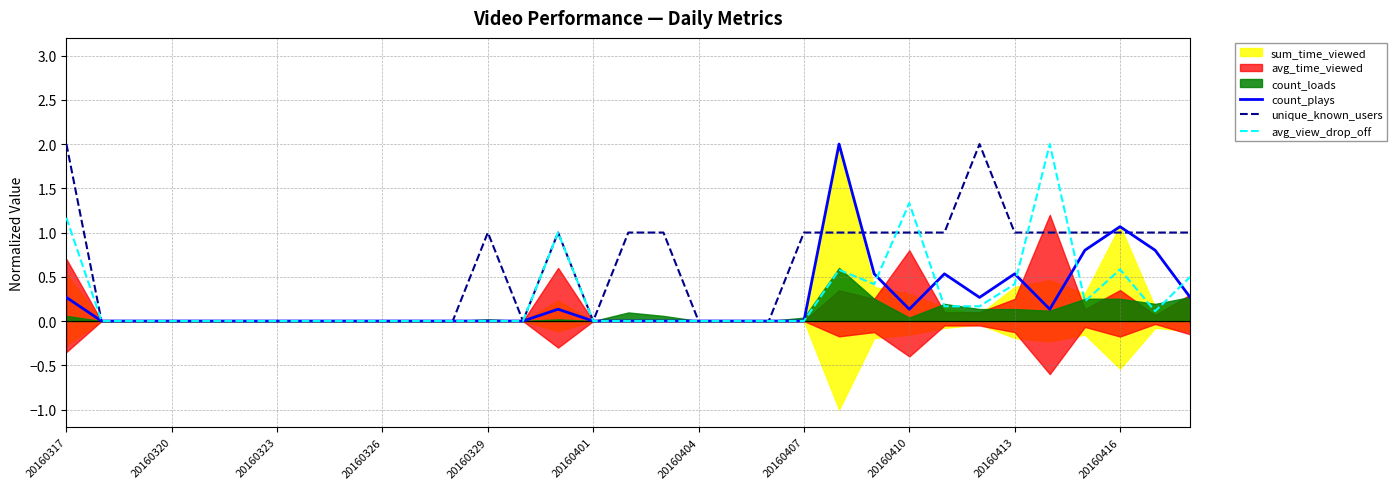

Is it true that count_plays equals 0.8 at 20160320?

False